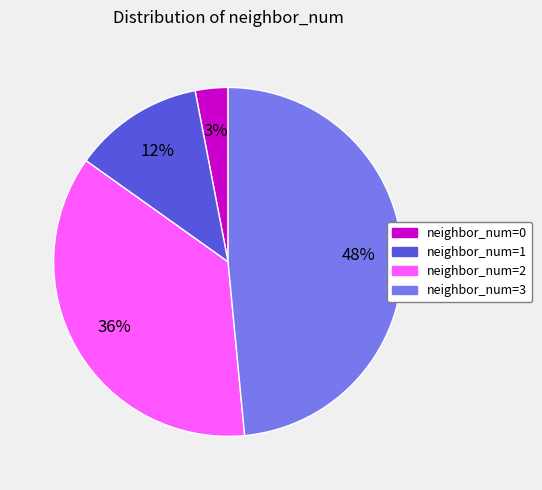

Between neighbor_num=1 and neighbor_num=0, which is larger?

neighbor_num=1